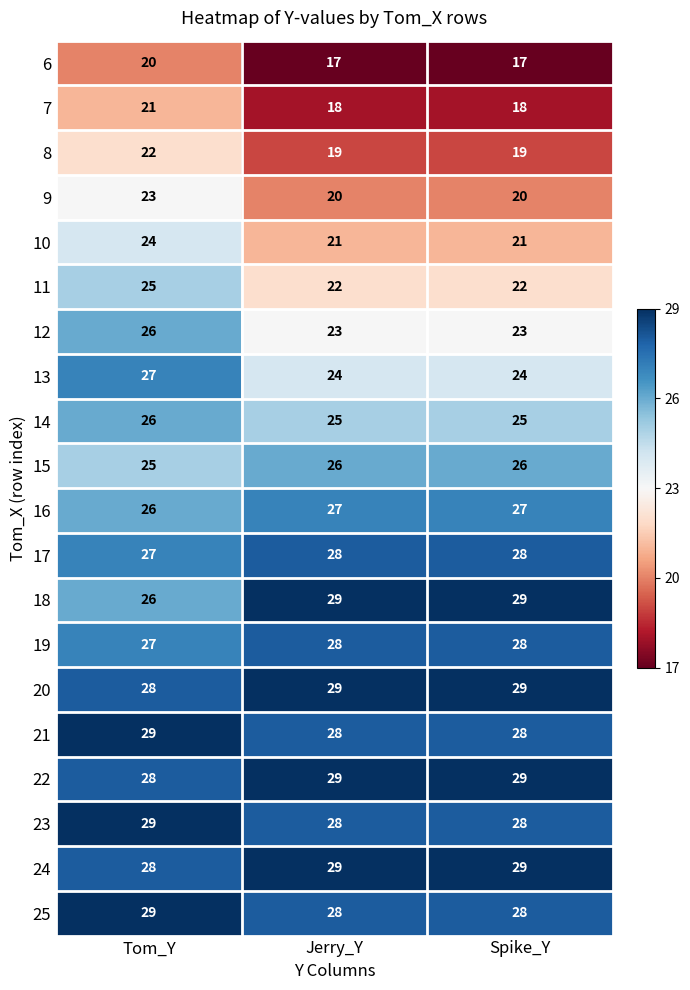

At which category is the sum across all series the highest?

Tom_Y